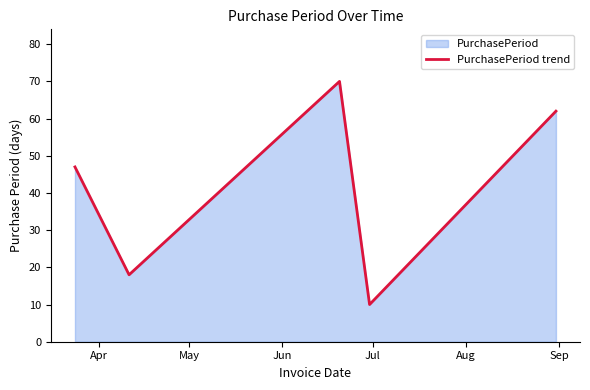

What is the greatest value displayed?

70